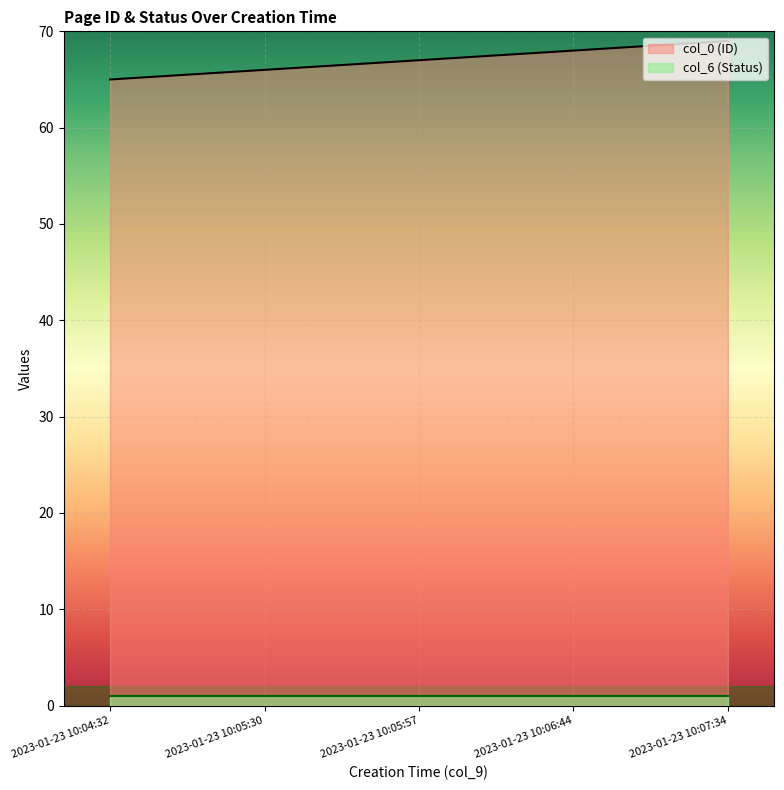

What is the difference between the values at 2023-01-23 10:05:57 and 2023-01-23 10:07:34?

2